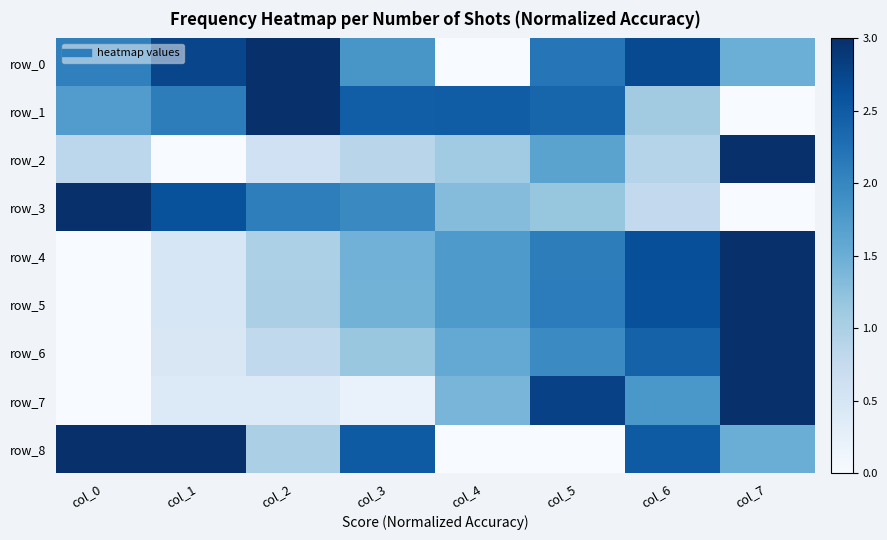

What is the difference between the maximum and second lowest values in the row_4 series?

2.5